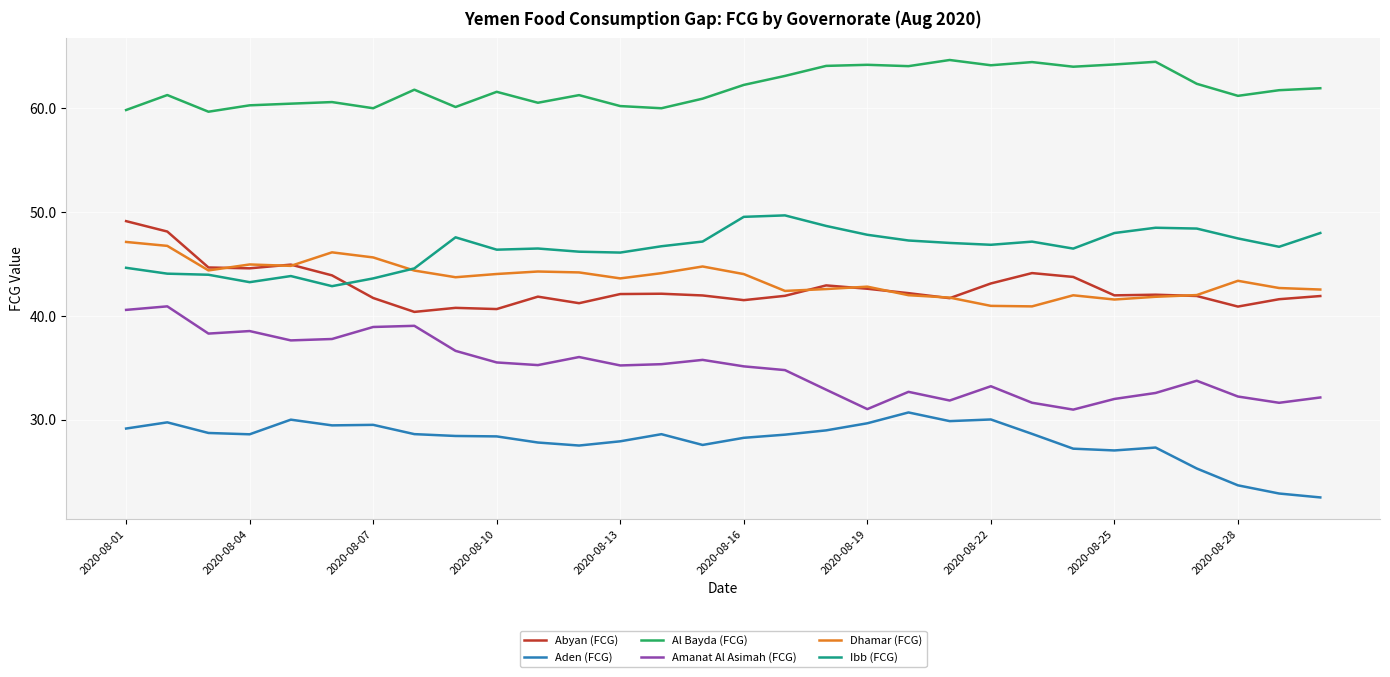

Which series has the largest total across all categories?

Al Bayda (FCG)